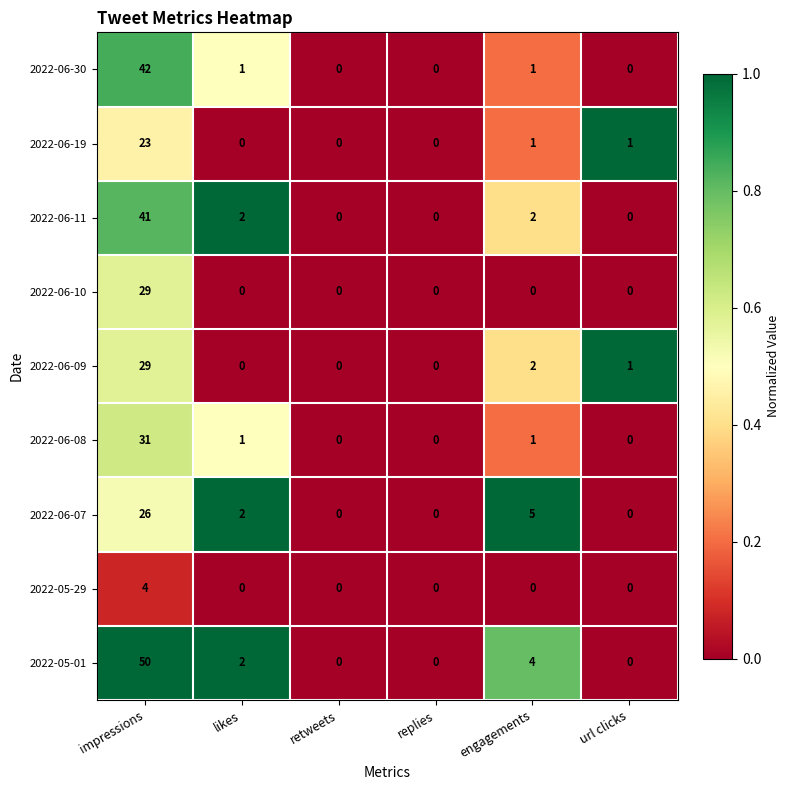

What is the sum of all 2022-06-11 values?

45